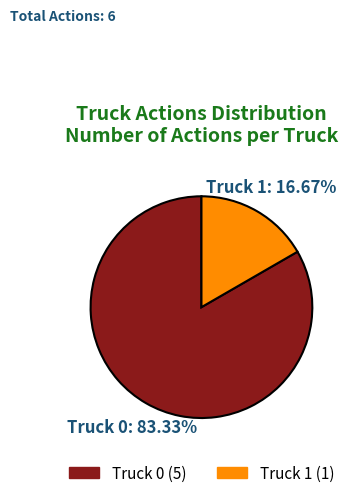

How many segments does this pie chart have?

2